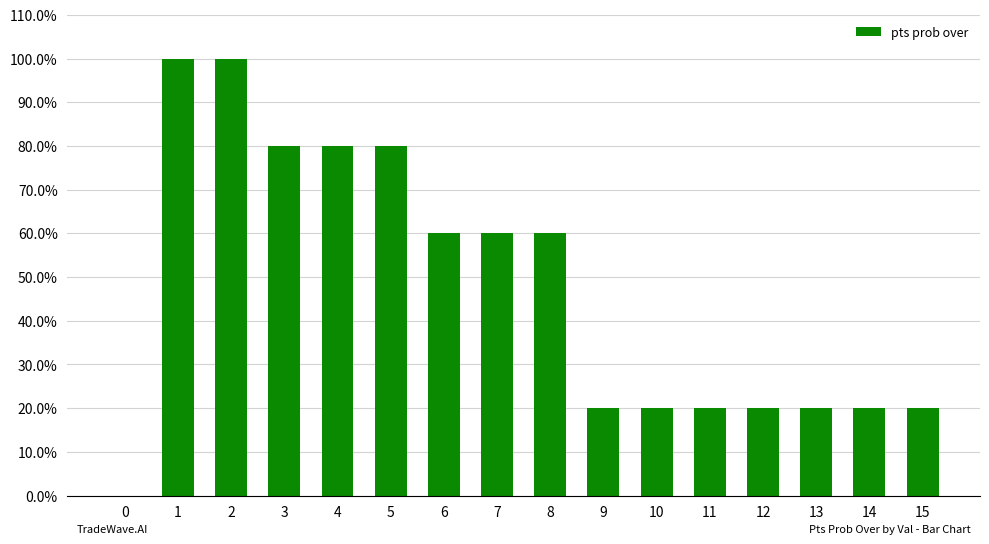

What value does the data have at 7?

60